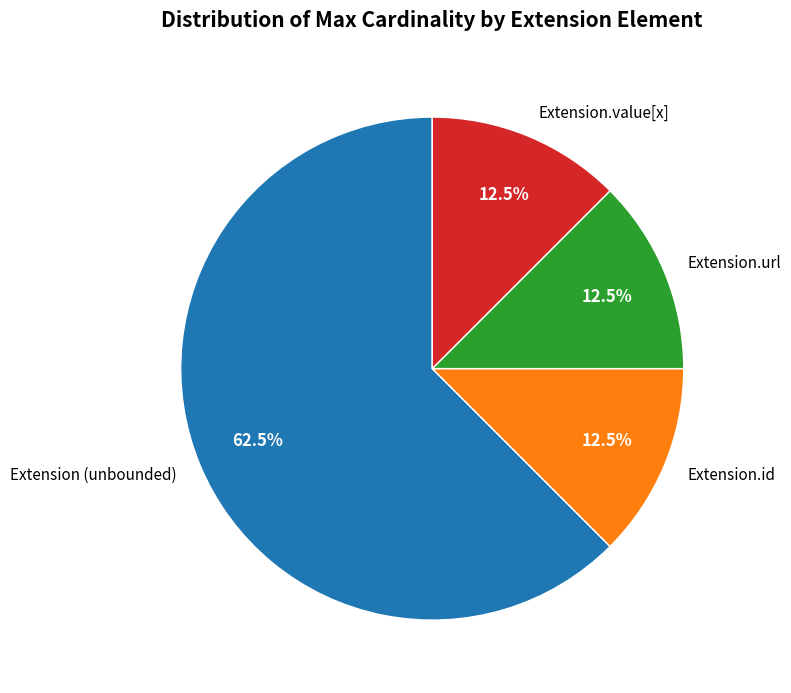

Which category accounts for the majority?

Extension (unbounded)